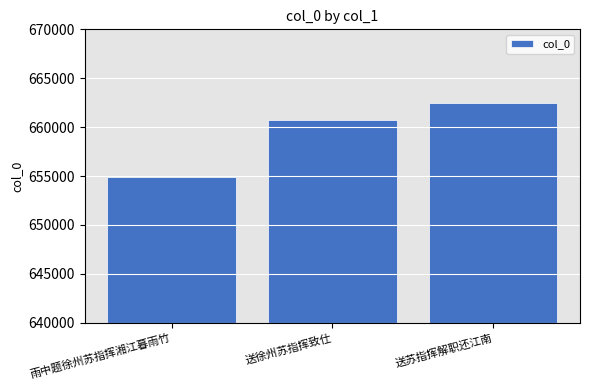

Rank the categories by value from highest to lowest.

送苏指挥解职还江南, 送徐州苏指挥致仕, 雨中题徐州苏指挥湘江暮雨竹